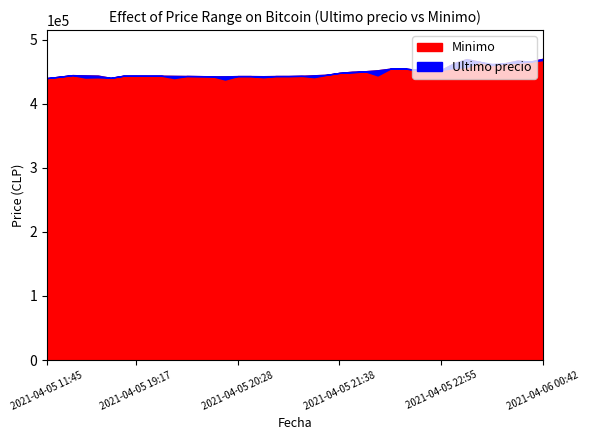

How many lines are shown in the chart?

2